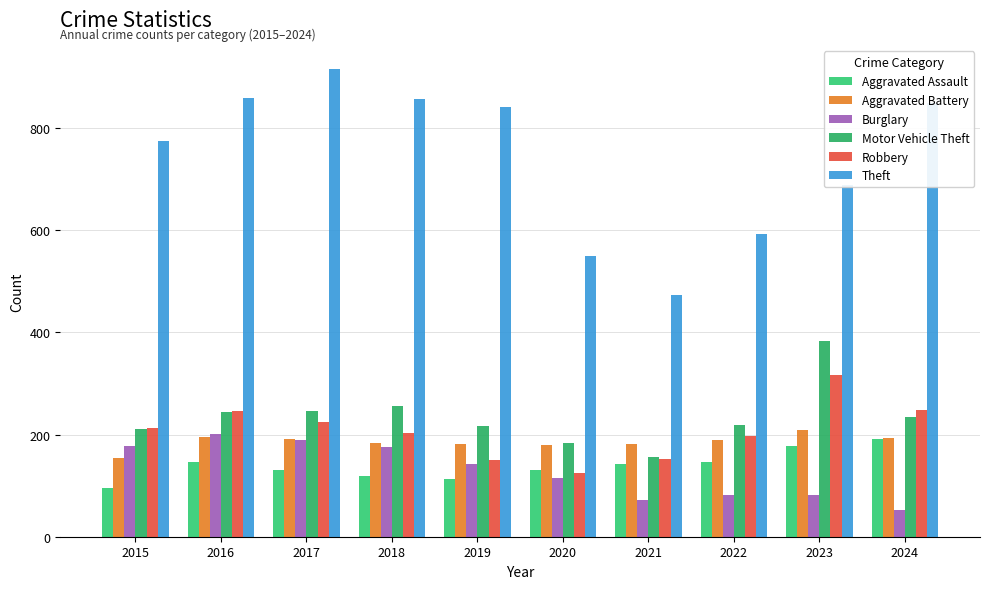

Reading left to right, list all the values displayed in this chart.

Aggravated Assault: 2015=95	2016=146	2017=131	2018=119	2019=113	2020=131	2021=142	2022=146	2023=177	2024=191
Aggravated Battery: 2015=154	2016=196	2017=191	2018=183	2019=182	2020=180	2021=182	2022=190	2023=209	2024=194
Burglary: 2015=178	2016=201	2017=189	2018=176	2019=143	2020=115	2021=71	2022=82	2023=82	2024=52
Motor Vehicle Theft: 2015=211	2016=245	2017=247	2018=256	2019=216	2020=184	2021=156	2022=219	2023=384	2024=234
Robbery: 2015=212	2016=247	2017=224	2018=204	2019=150	2020=124	2021=153	2022=198	2023=316	2024=248
Theft: 2015=774	2016=858	2017=916	2018=856	2019=841	2020=550	2021=474	2022=592	2023=689	2024=849